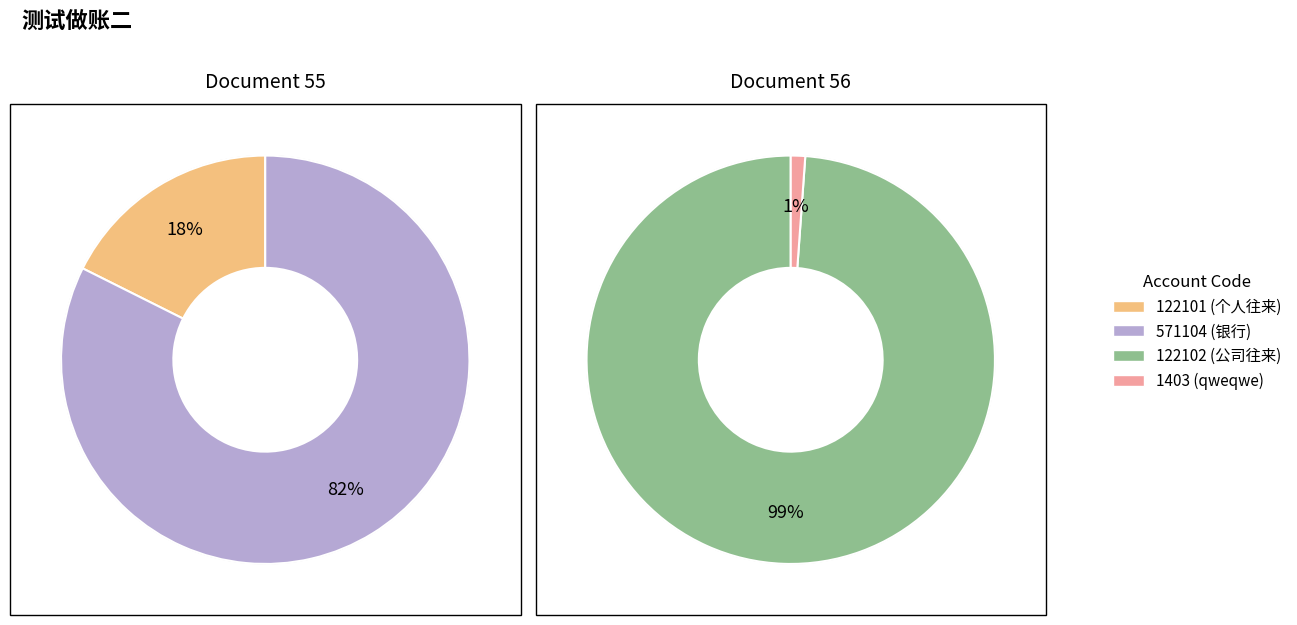

How many slices are in this pie chart?

4